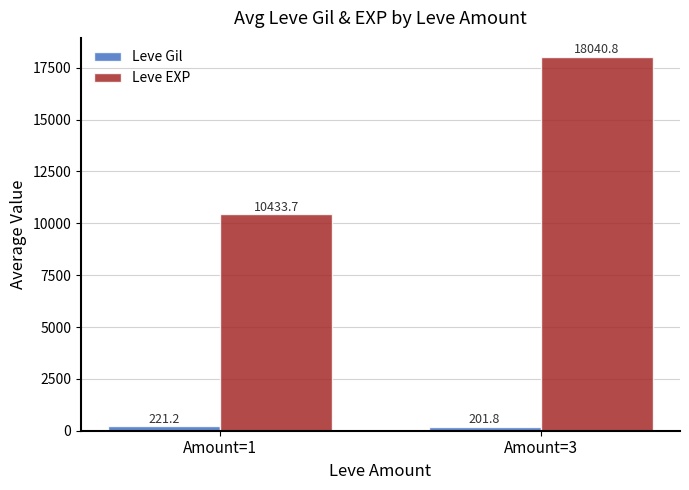

Is it true that Leve EXP equals 2201.9 at Amount=1?

False